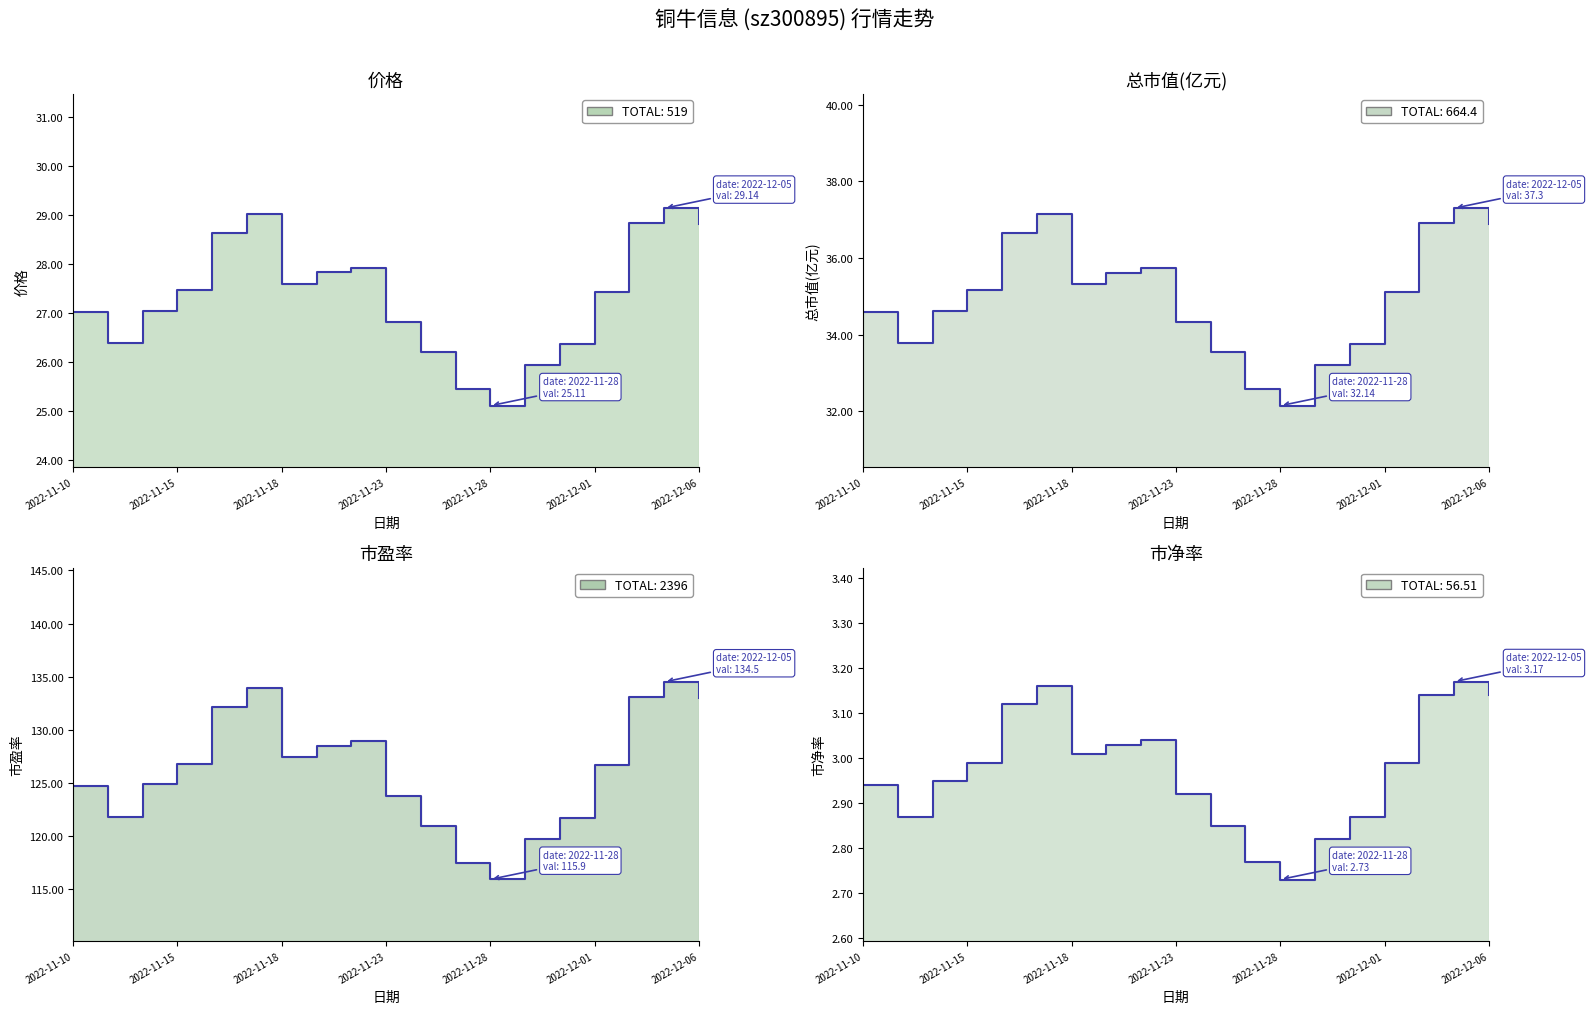

Which category has the lowest value across all series?

2022-11-28